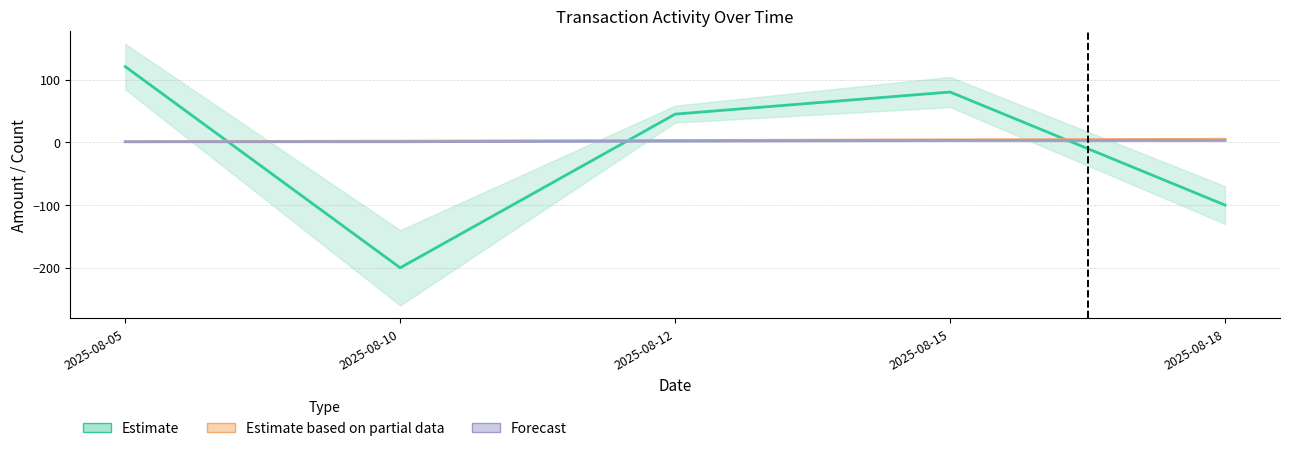

Which category has the lowest value across all series?

2025-08-10